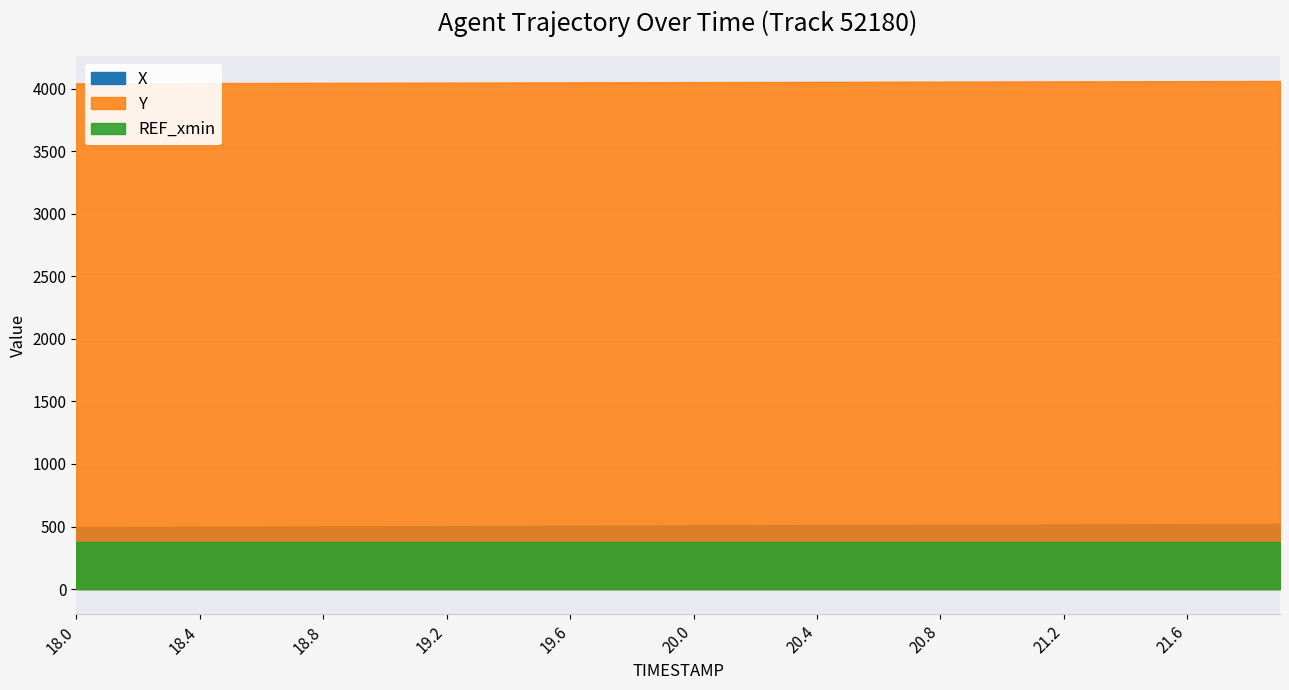

Between 19.0 and 21.8, which series saw the biggest shift?

X